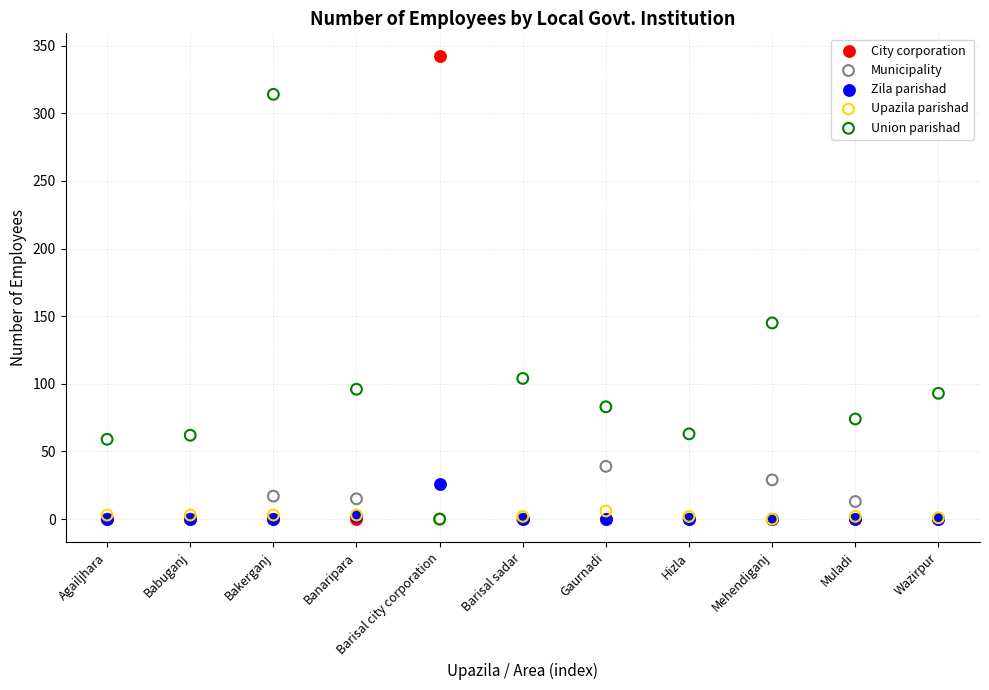

What are all the series names shown in the legend?

City corporation, Municipality, Zila parishad, Upazila parishad, Union parishad